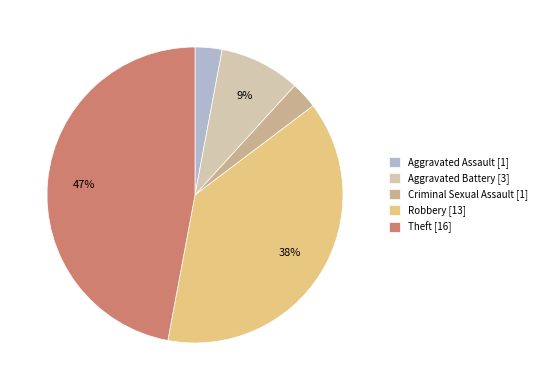

Does any single category account for the majority?

No